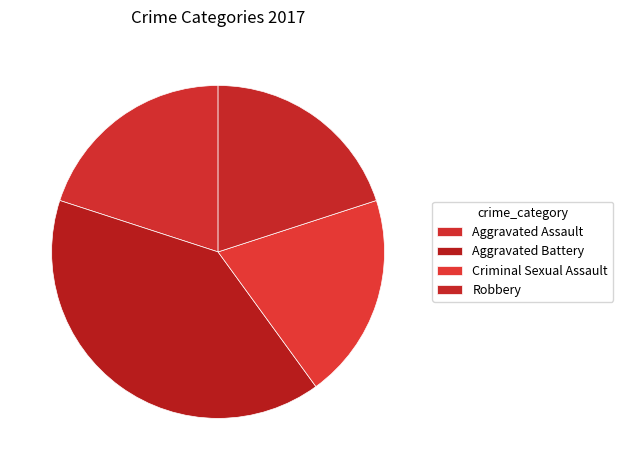

Count the number of slices in the pie.

4